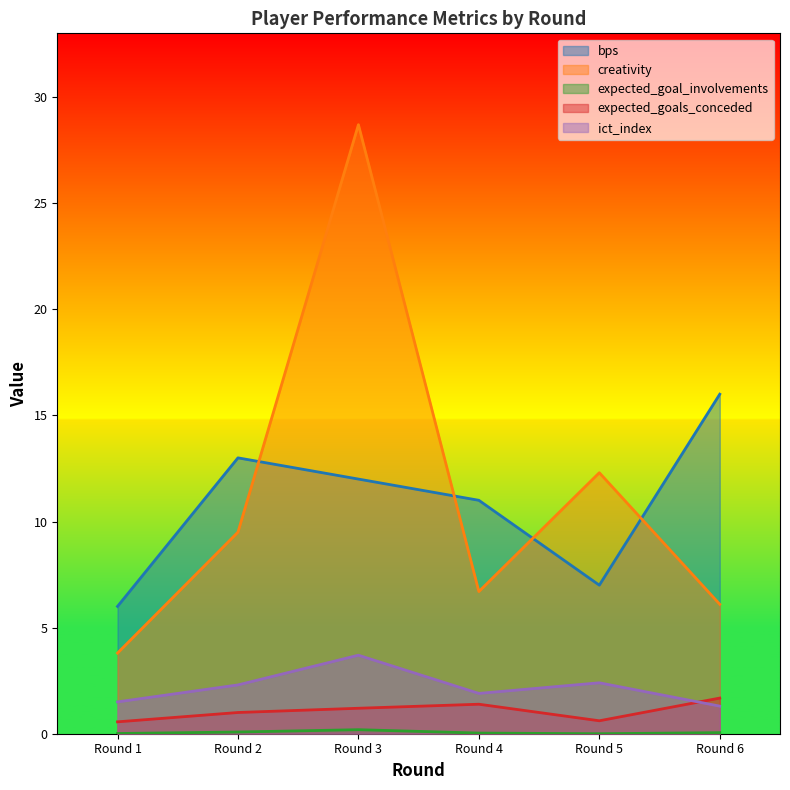

In expected_goal_involvements, how many points are higher than both neighbors (excluding endpoints)?

1